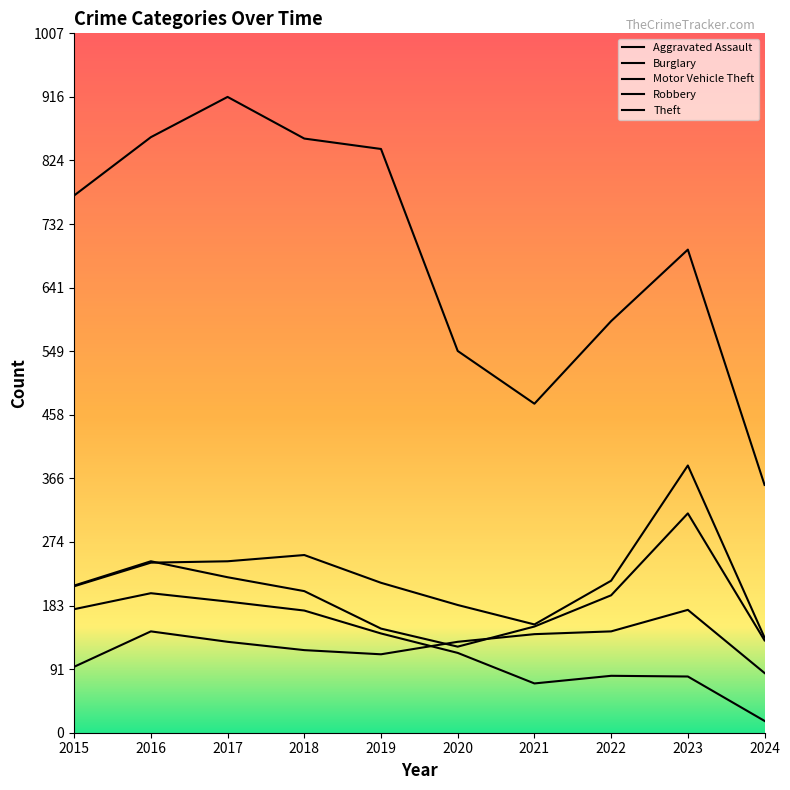

Is this an area chart (filled region under the line)?

No